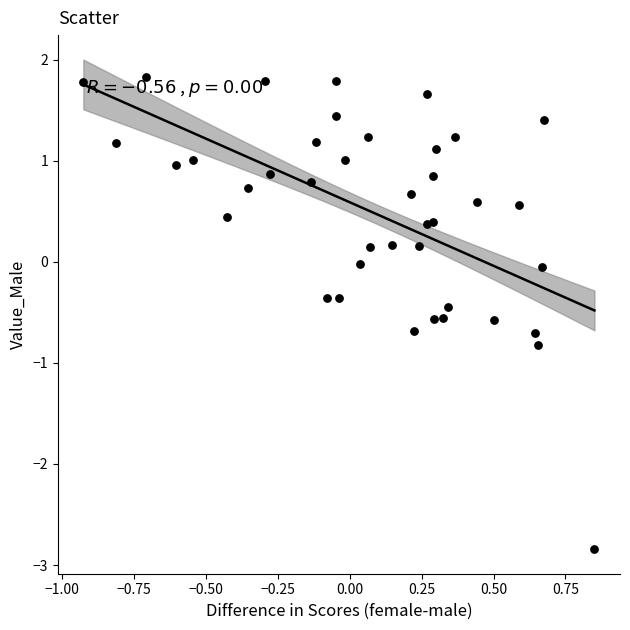

What is the range of Y values (max minus min)?

4.7